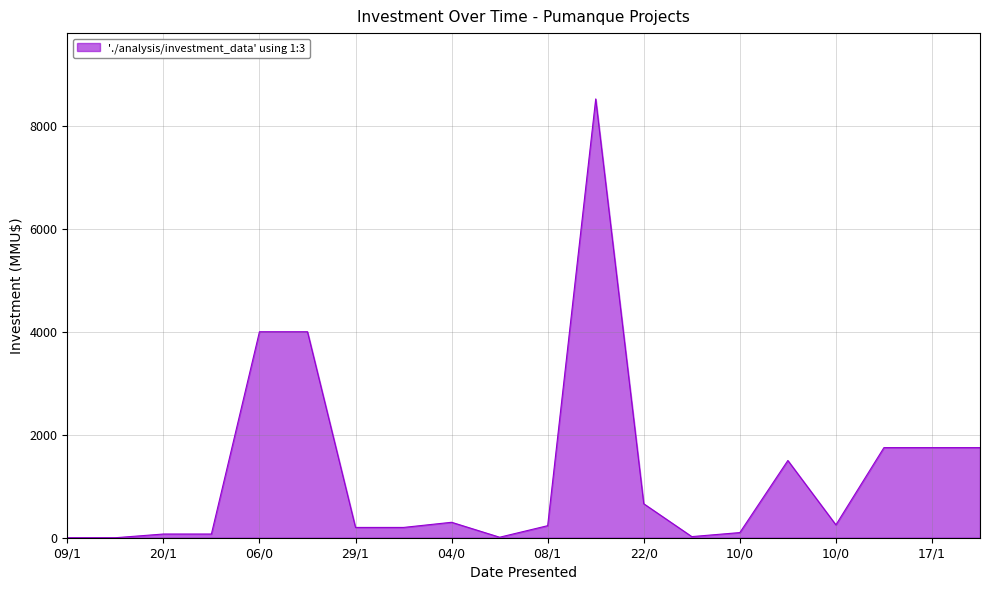

What is the difference between the maximum and minimum values?

8521